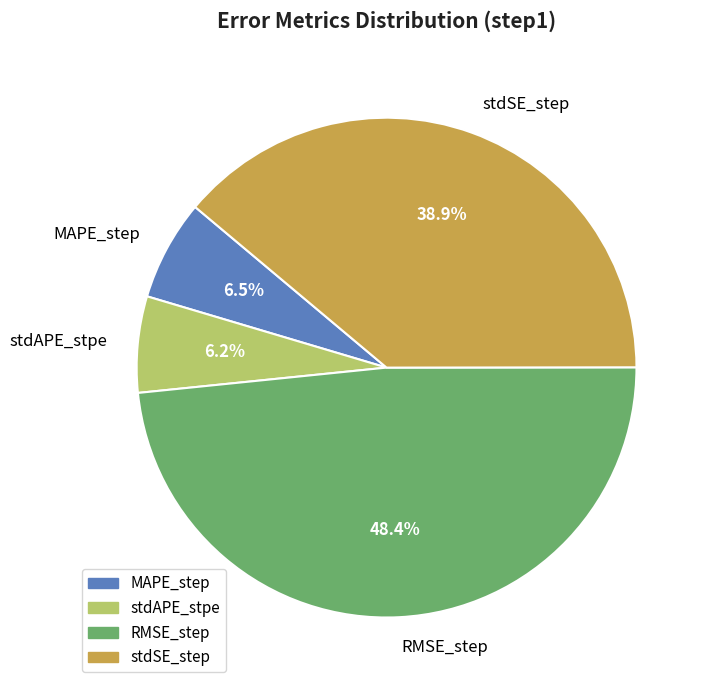

Is there any slice that represents more than half of the pie?

No